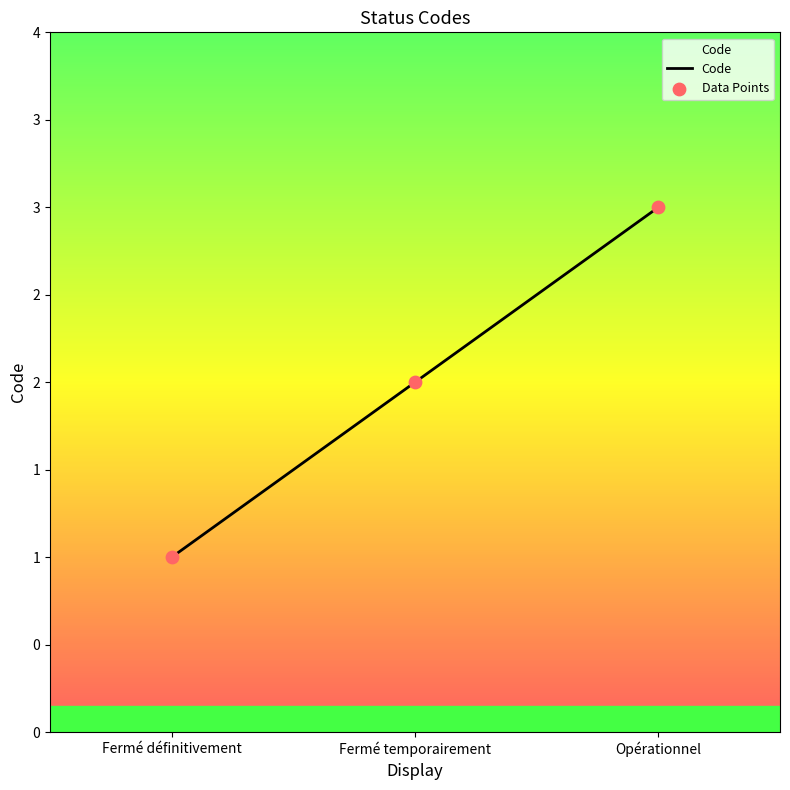

Which has a higher value, Fermé définitivement or Opérationnel?

Opérationnel